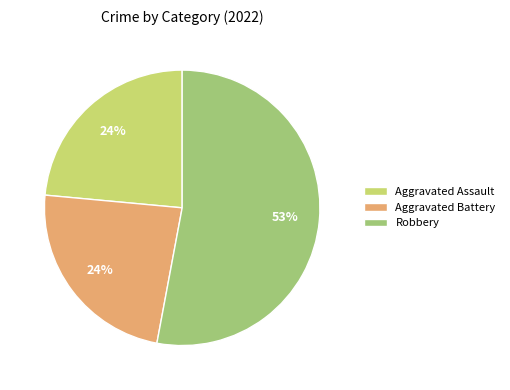

True or false: Robbery accounts for 53% of the total.

True